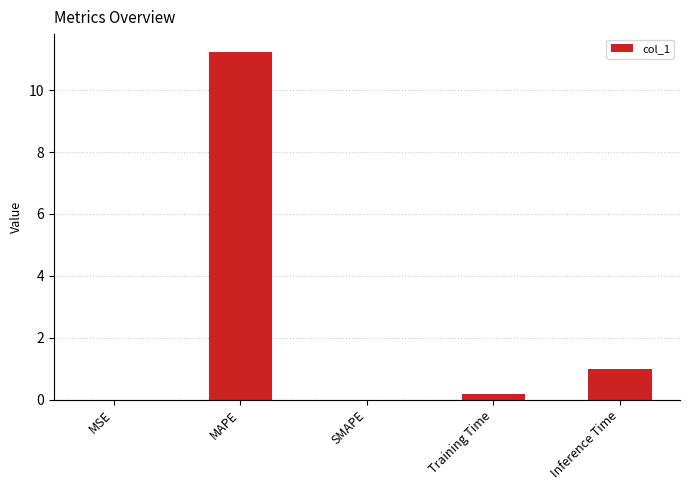

How many categories are shown in the chart?

5